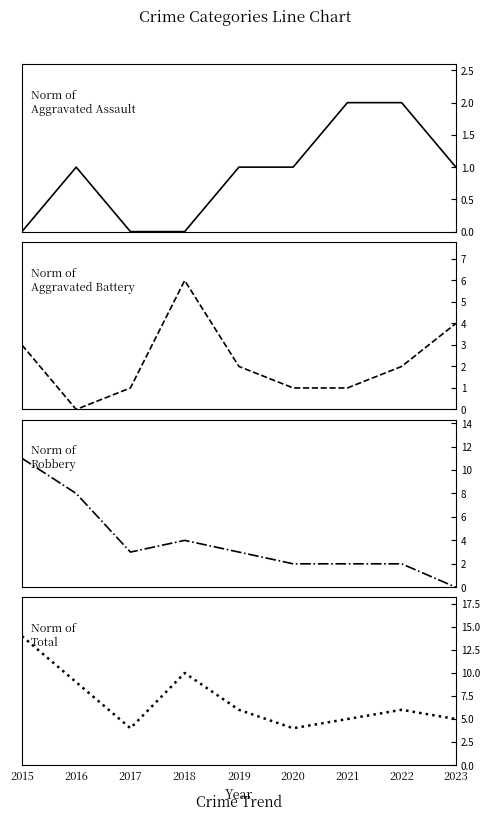

True or false: Aggravated Battery and Aggravated Assault intersect in this chart.

True